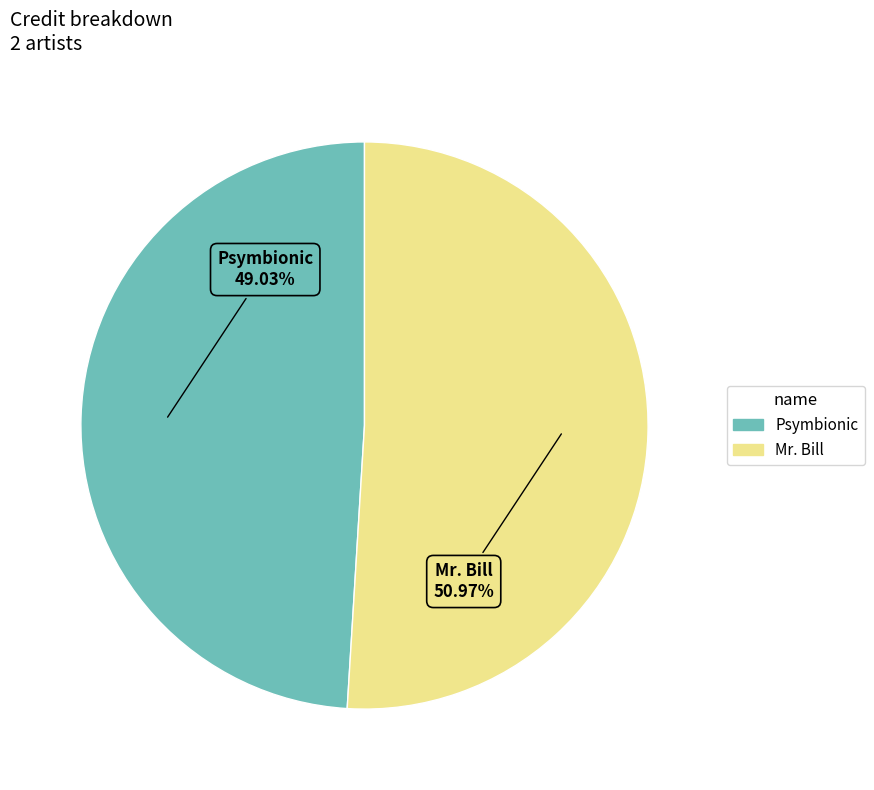

To the nearest percent, what is the difference between the largest and smallest slice percentages?

2%